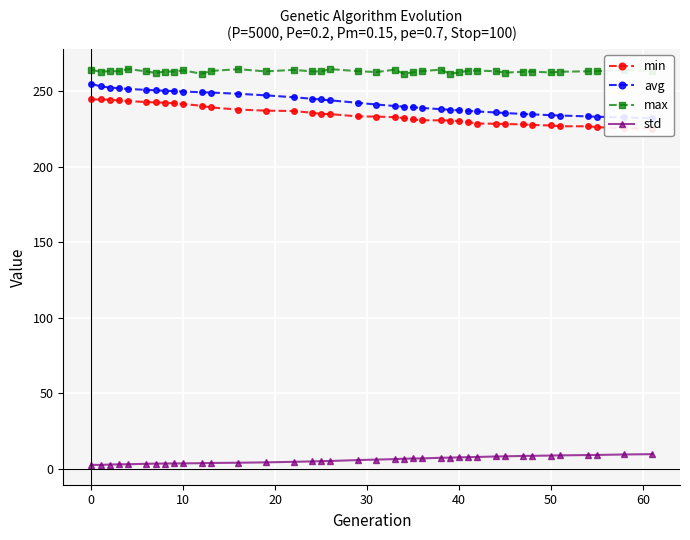

List the series in order of their peak value, highest first.

max, avg, min, std